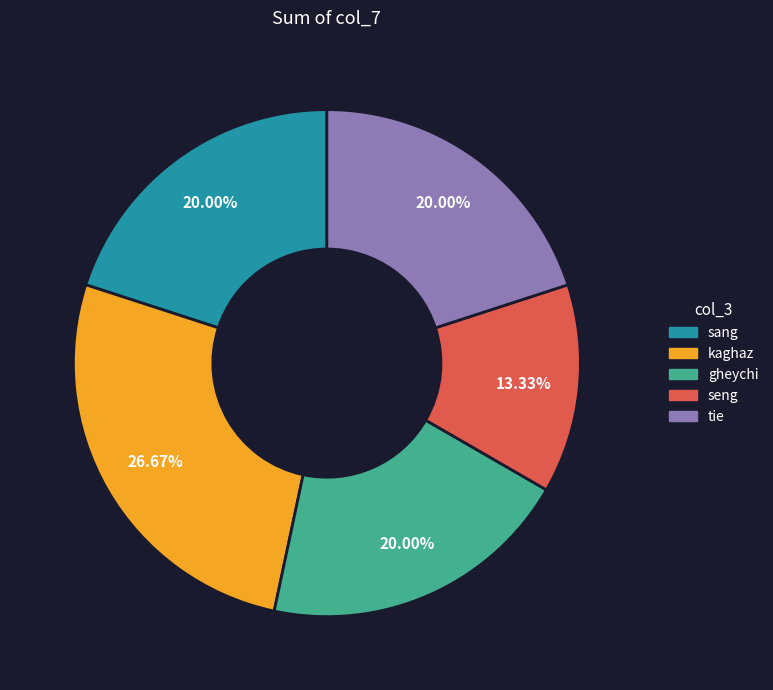

What is the smallest slice in the pie chart?

seng